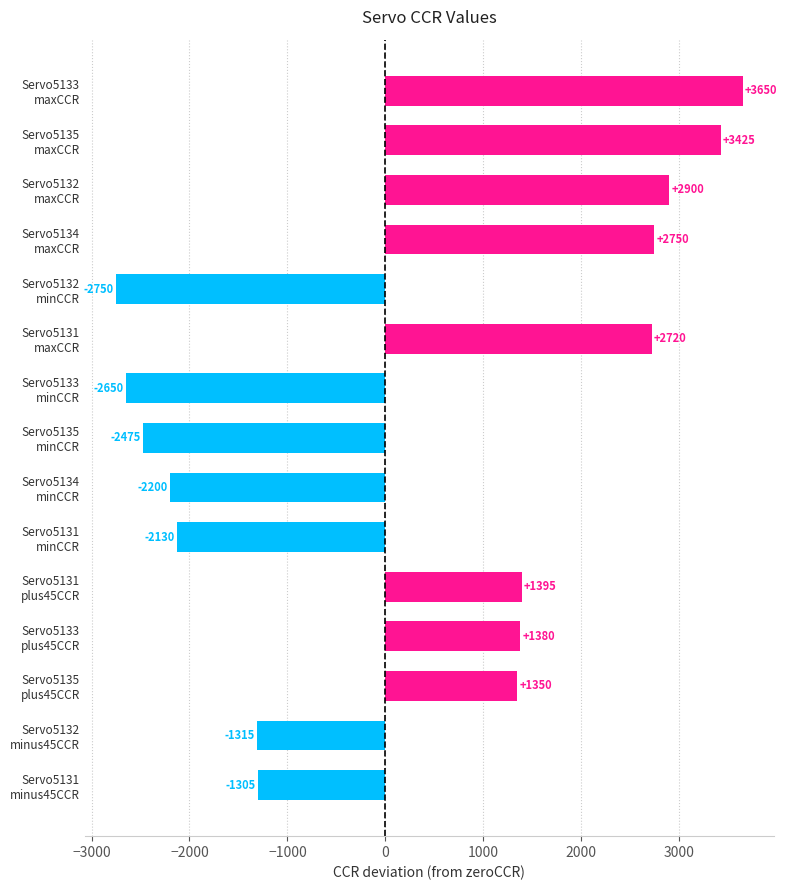

What is the smallest value displayed?

-2750